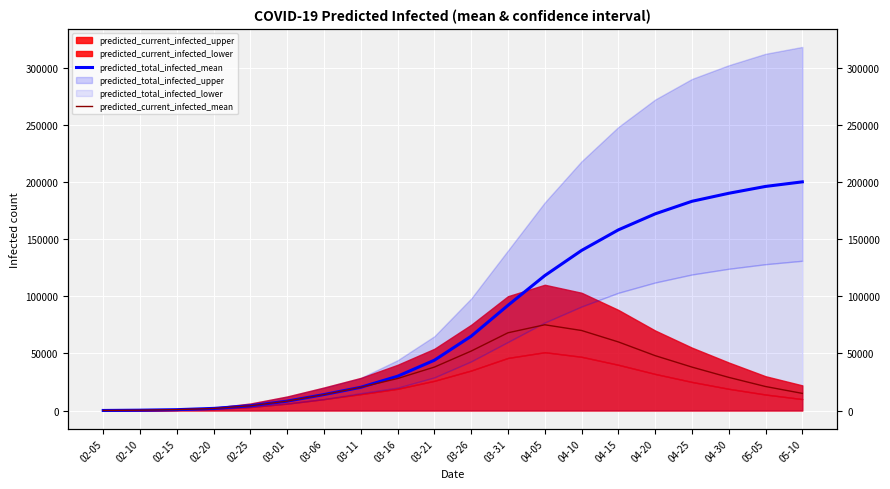

What is the smallest value displayed?

52